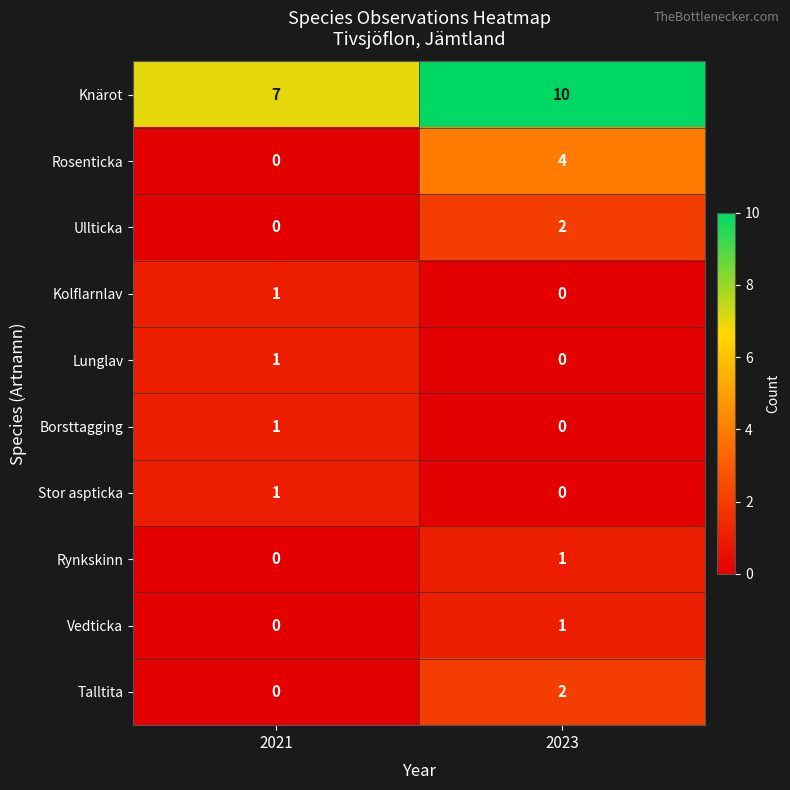

Reading left to right, list all the values displayed in this chart.

Knärot: 2021=7	2023=10
Rosenticka: 2021=0	2023=4
Ullticka: 2021=0	2023=2
Kolflarnlav: 2021=1	2023=0
Lunglav: 2021=1	2023=0
Borsttagging: 2021=1	2023=0
Stor aspticka: 2021=1	2023=0
Rynkskinn: 2021=0	2023=1
Vedticka: 2021=0	2023=1
Talltita: 2021=0	2023=2